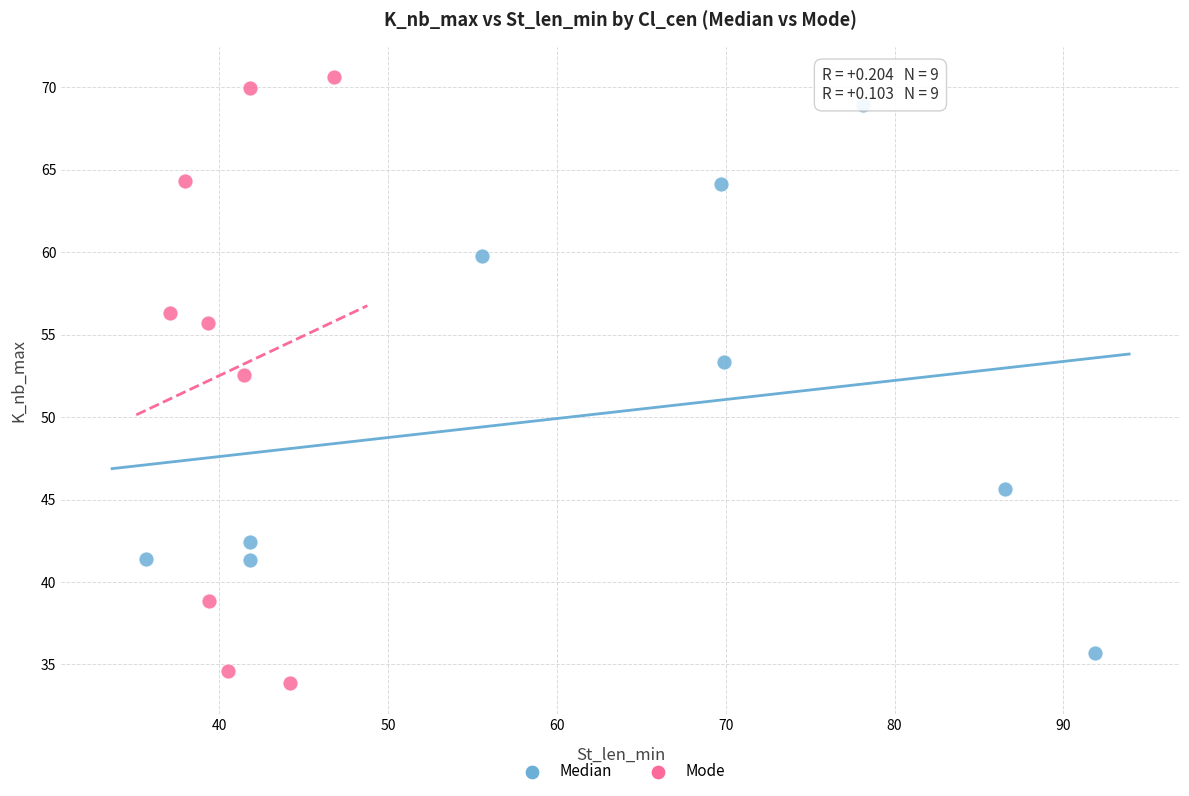

What are all the series names shown in the legend?

Median, Mode